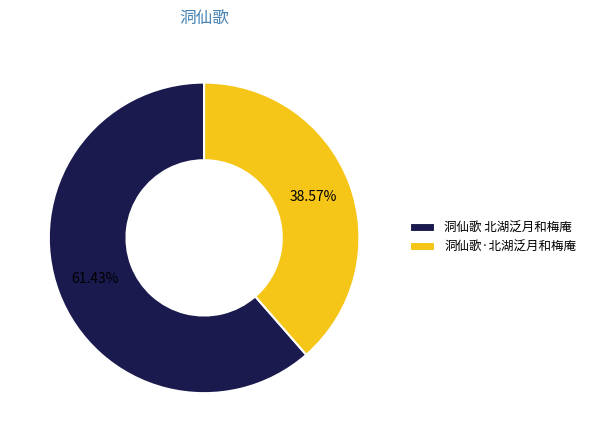

What percentage is the 洞仙歌 北湖泛月和梅庵 slice, to the nearest percent?

61%